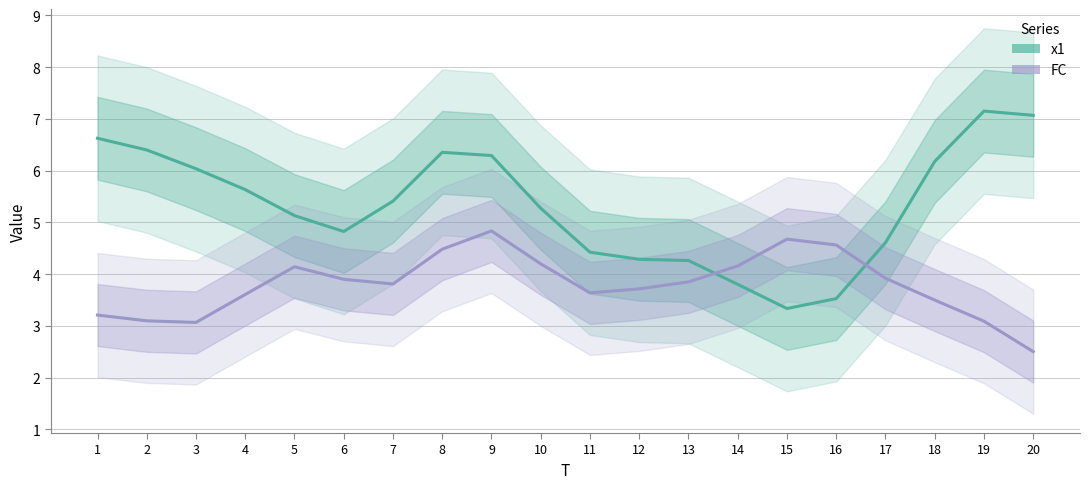

In x1, how many points are higher than both neighbors (excluding endpoints)?

2